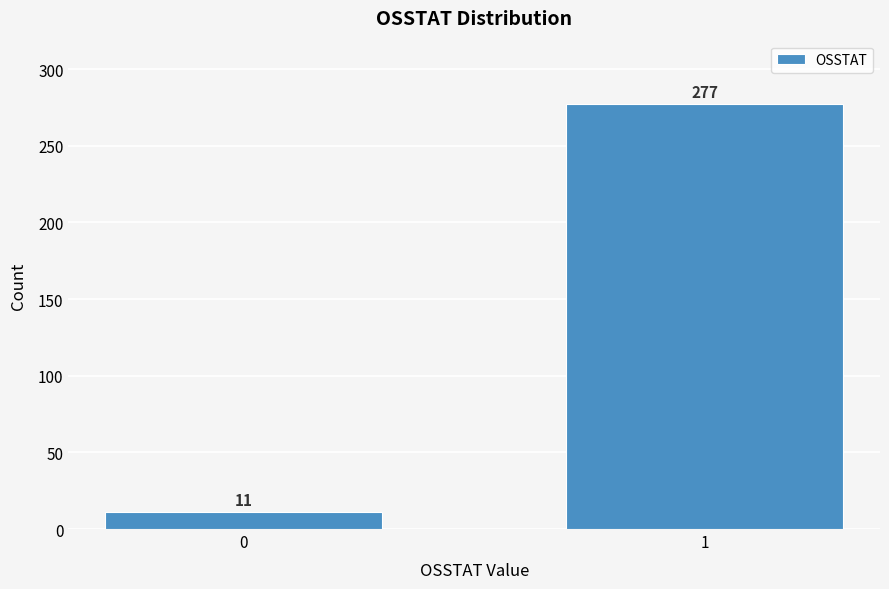

Reading left to right, what are all the values shown in this chart?

11	277